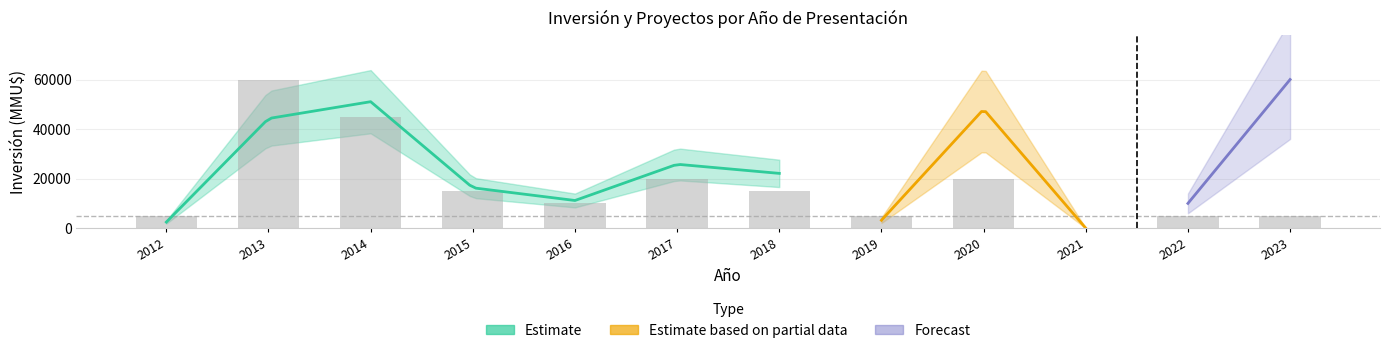

Rank the series at 2013 from highest to lowest value.

Inversión por año (MMU$), Conteo proyectos